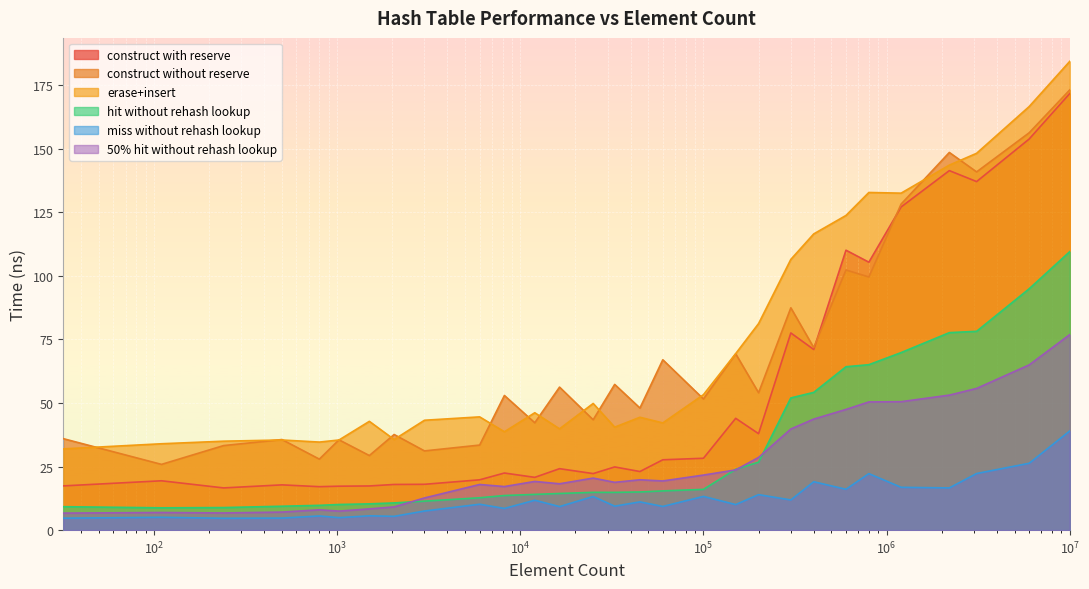

True or false: avg_construct_time_without_reserve_ns and avg_miss_without_rehash_lookup_ns intersect in this chart.

False